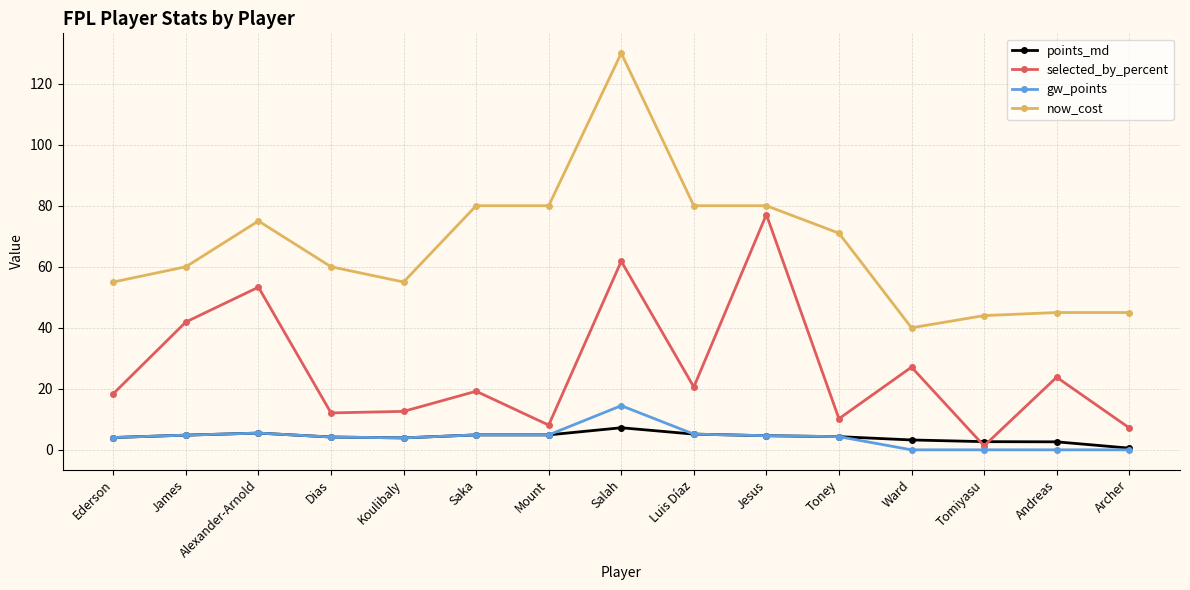

The now_cost series shows 28.5 at Ederson. True or false?

False